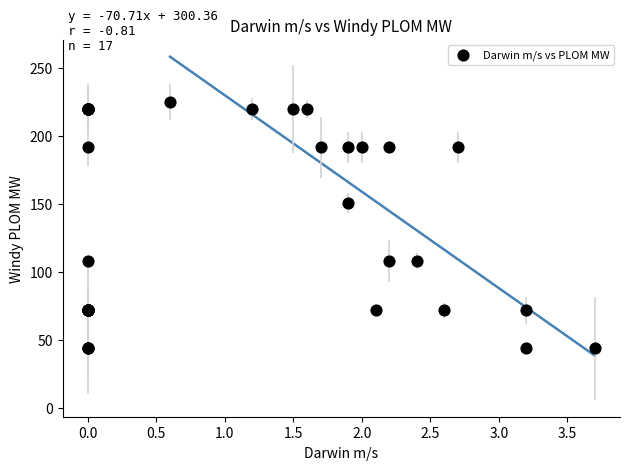

What Y value in the scatter plot is closest to 134?

150.9